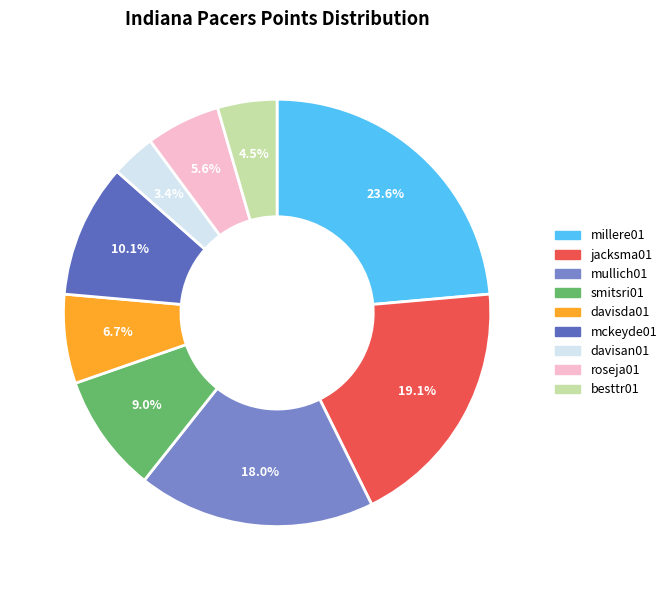

Is there a majority slice in this chart?

No